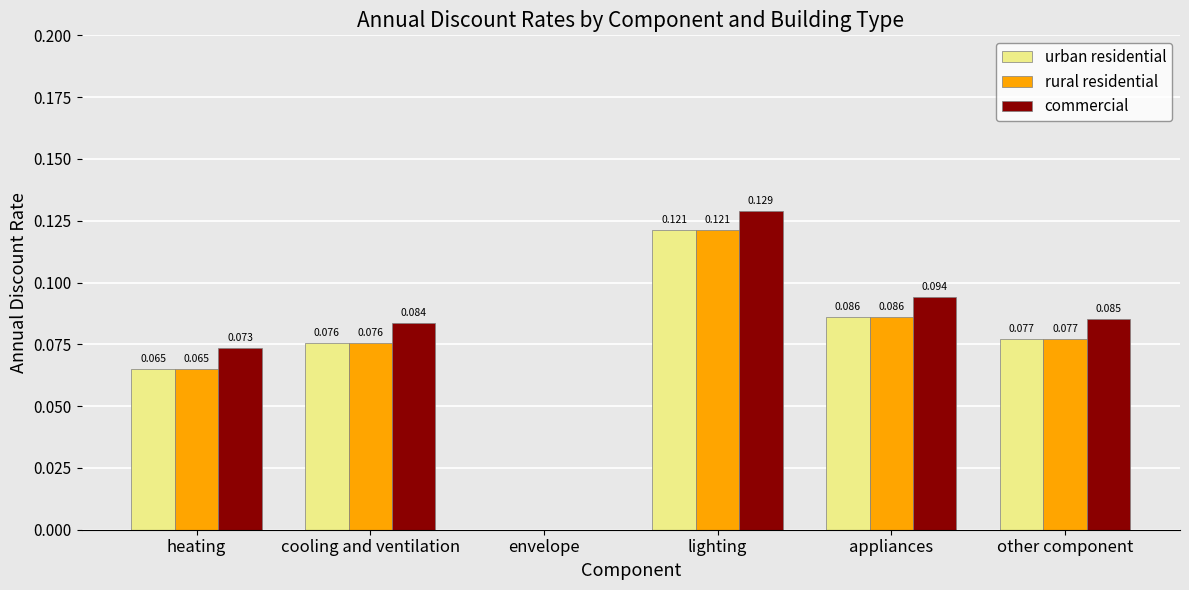

At which category is the sum across all series the highest?

lighting